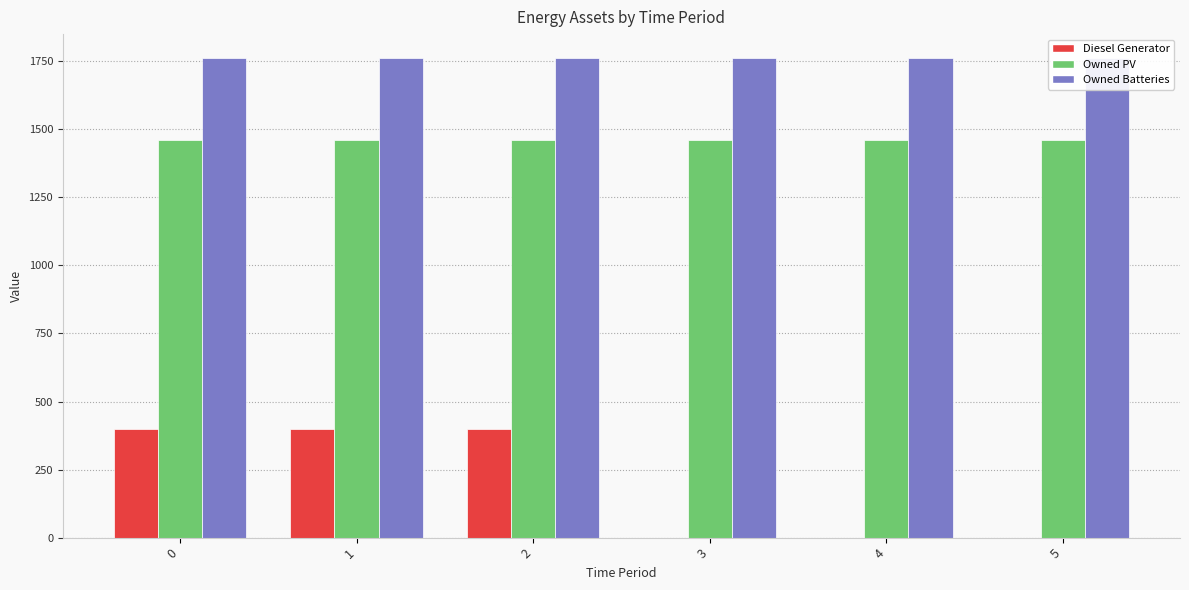

What is the spread (max minus min) of values at 1?

1362